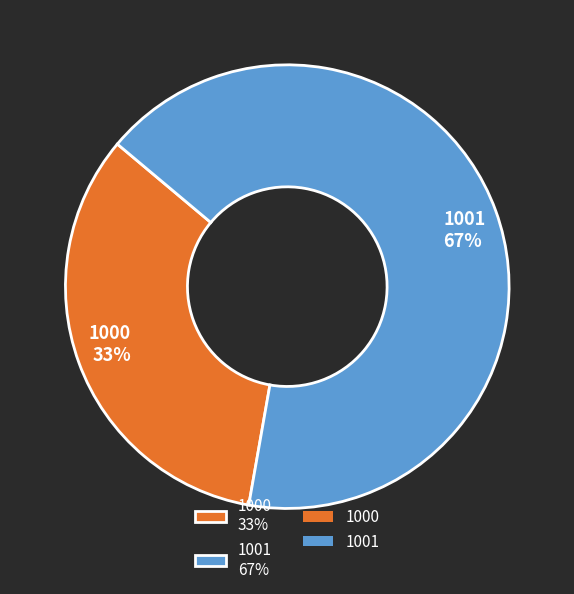

What is the largest slice in the pie chart?

1001